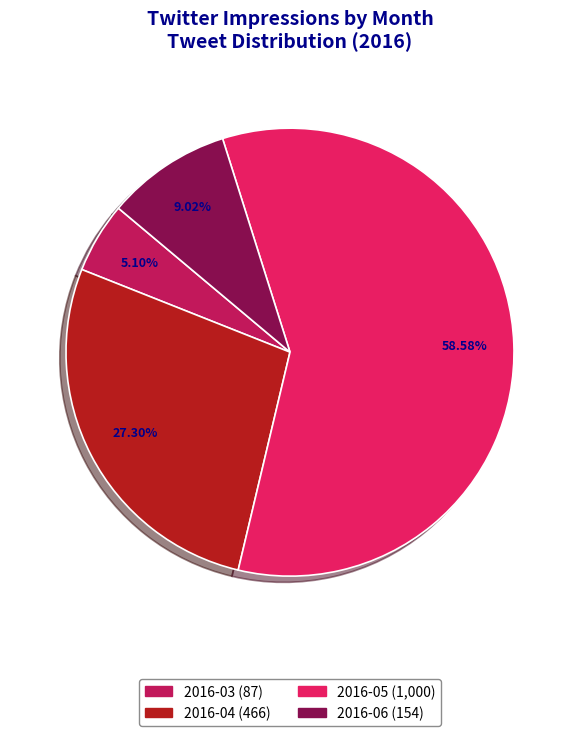

To the nearest percent, what is the difference between the 2016-06 and 2016-03 slice percentages?

4%